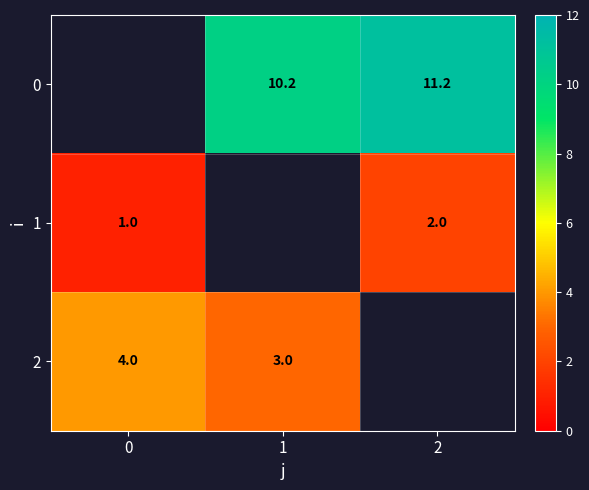

What is the minimum value shown in the chart?

1.0